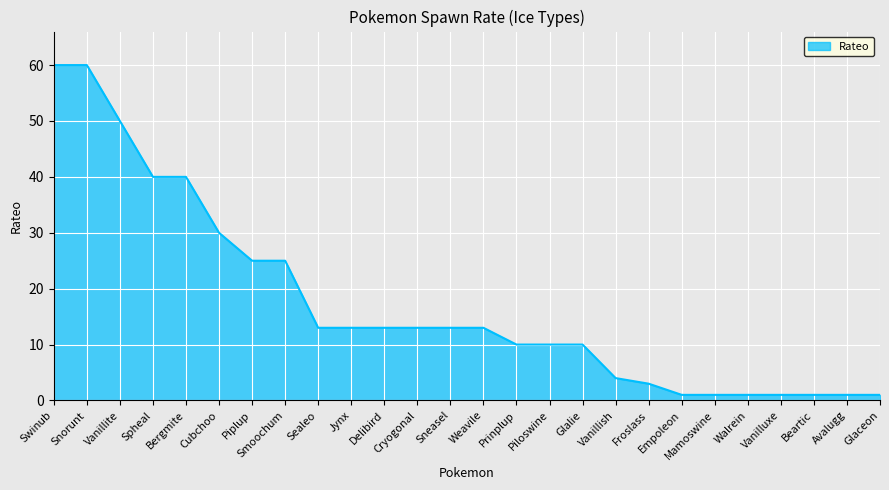

What position from the right is Piplup?

20